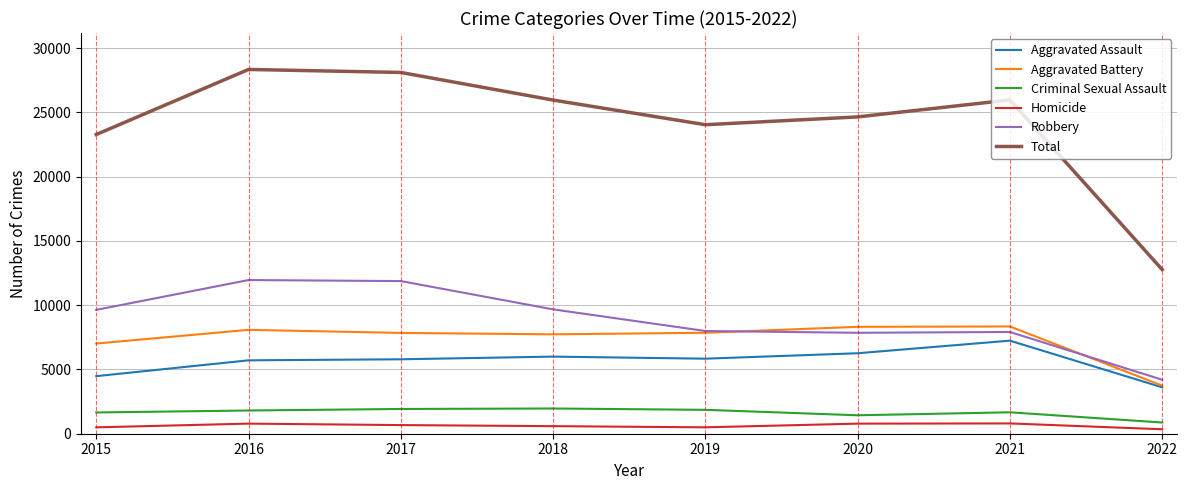

Is the value of Aggravated Assault at 2020 greater than the value of Homicide at 2016?

Yes